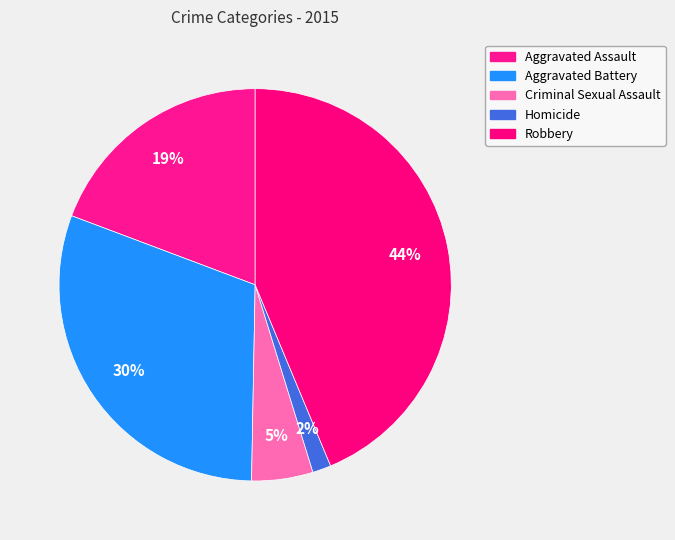

To the nearest percent, what is the difference between the Criminal Sexual Assault and Aggravated Assault slice percentages?

14%